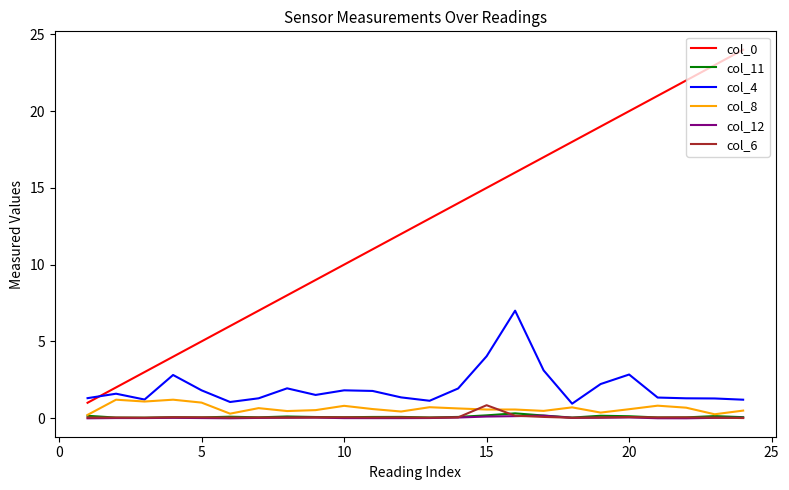

True or false: col_8 and col_0 cross at least once.

False